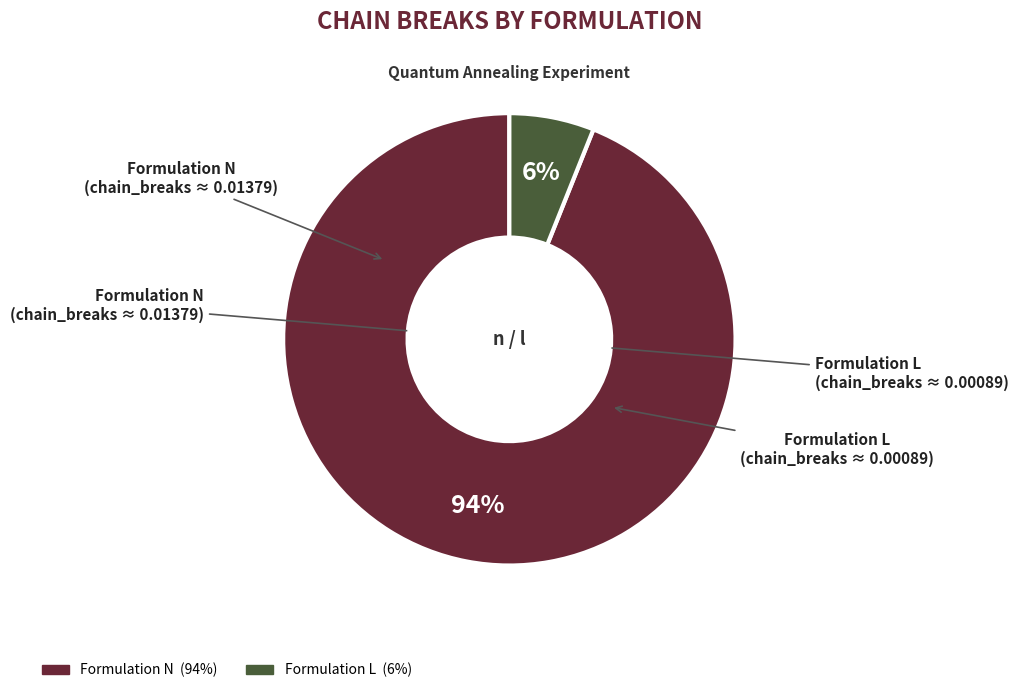

To the nearest percent, what is the difference between the largest and smallest slice percentages?

88%